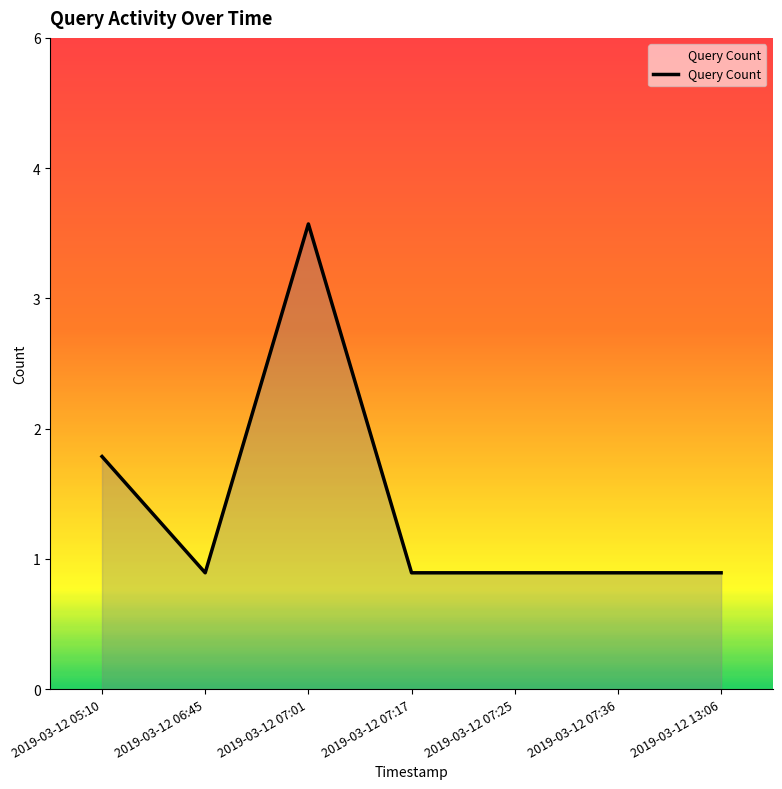

Approximately how many times larger is the value at 2019-03-12 06:45 compared to 2019-03-12 07:36?

1.0